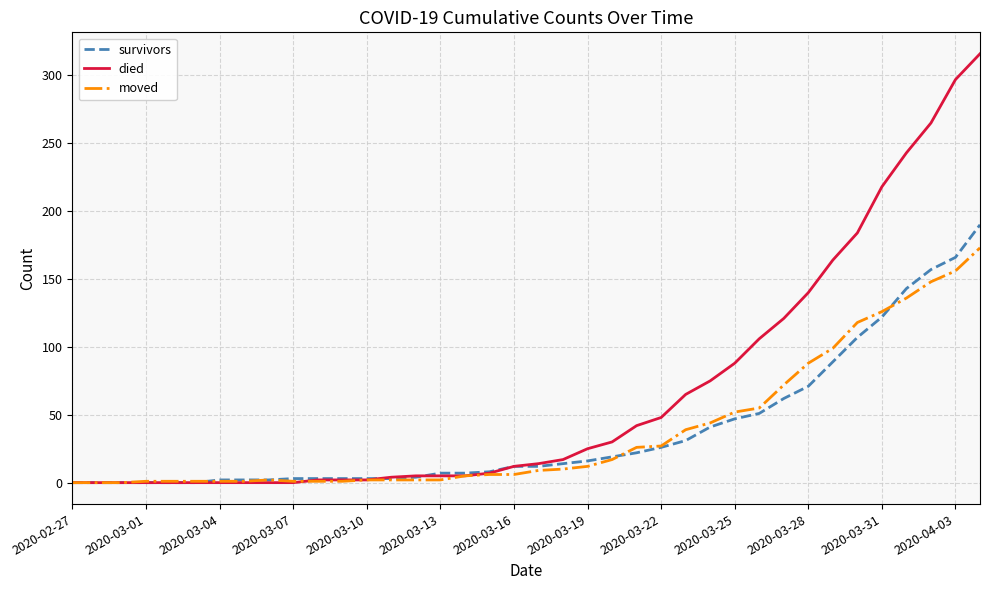

Rank the series by their maximum value, from lowest to highest.

moved, survivors, died